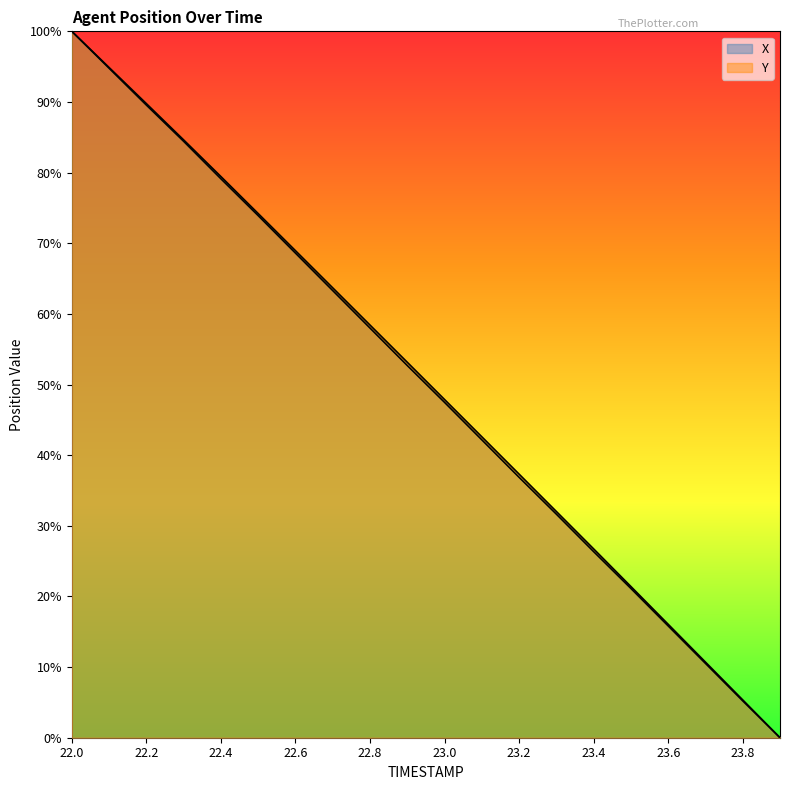

What are all the series names shown in the legend?

X, Y